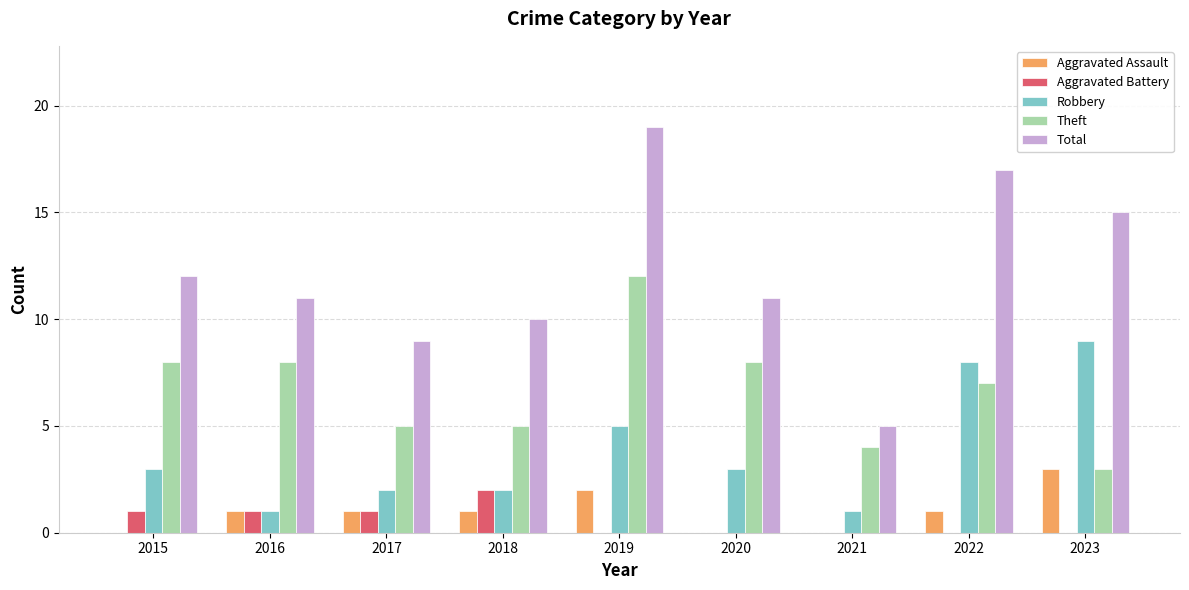

What is the total value across all series at 2018?

20